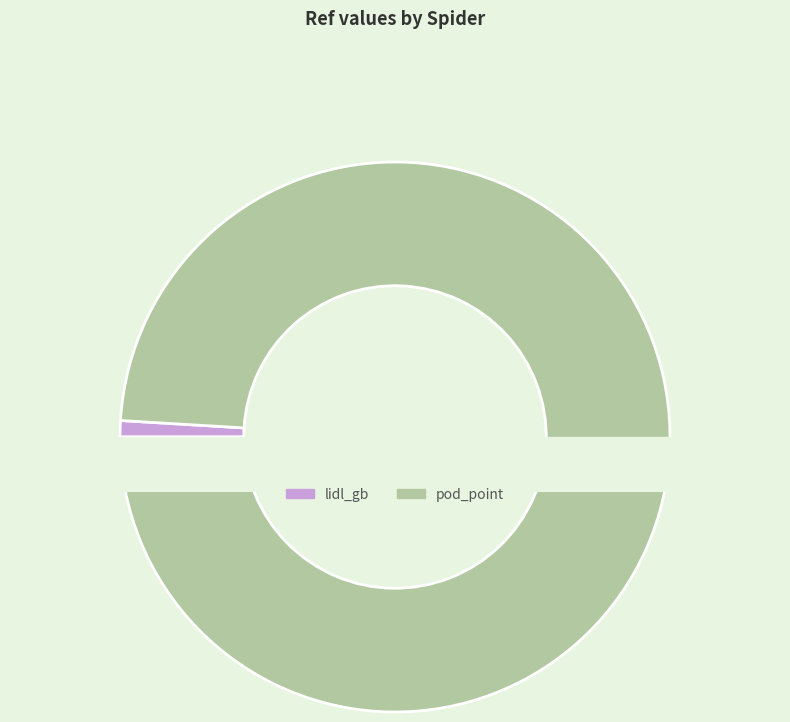

What is the total percentage of pod_point and lidl_gb?

100.0%